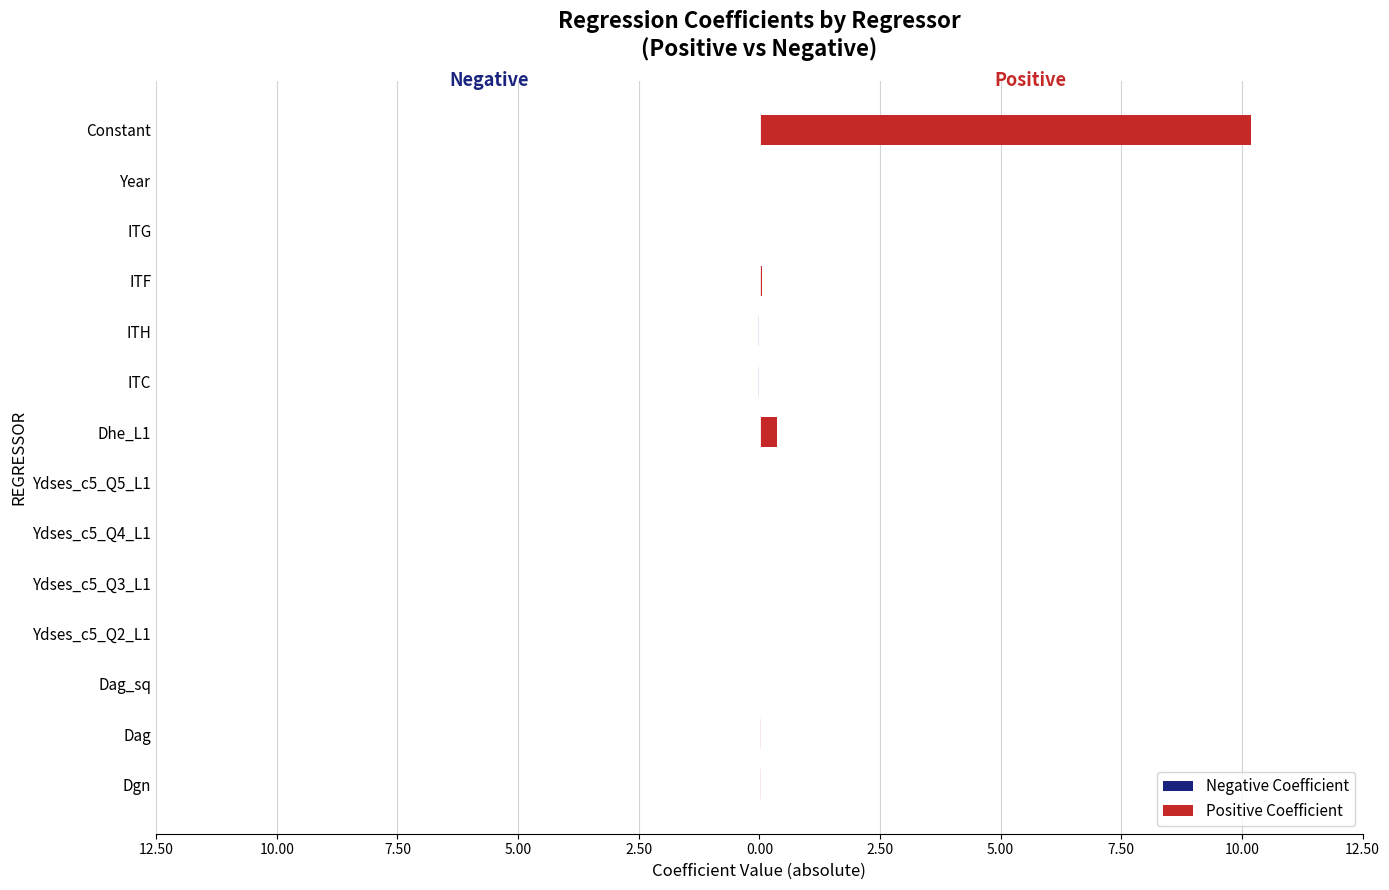

What is the spread (max minus min) of values at Constant?

10.2